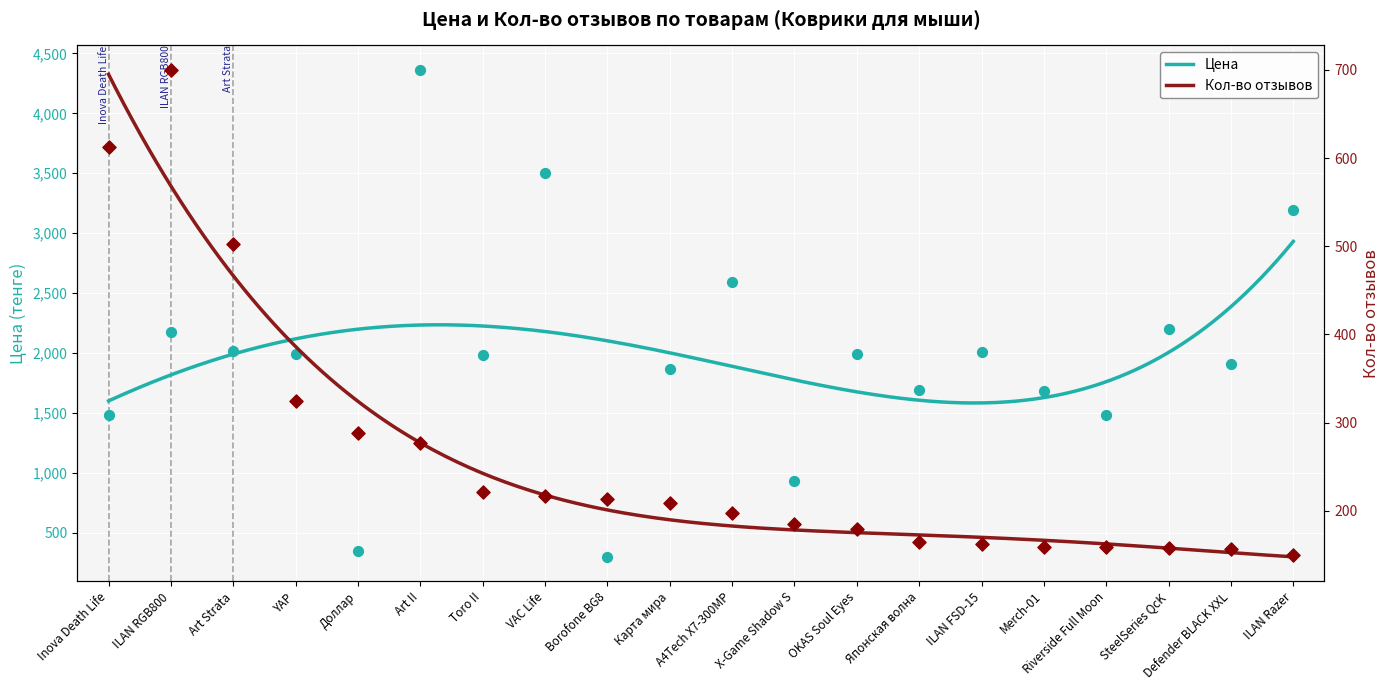

Which series contains the lowest Y value?

Кол-во отзывов